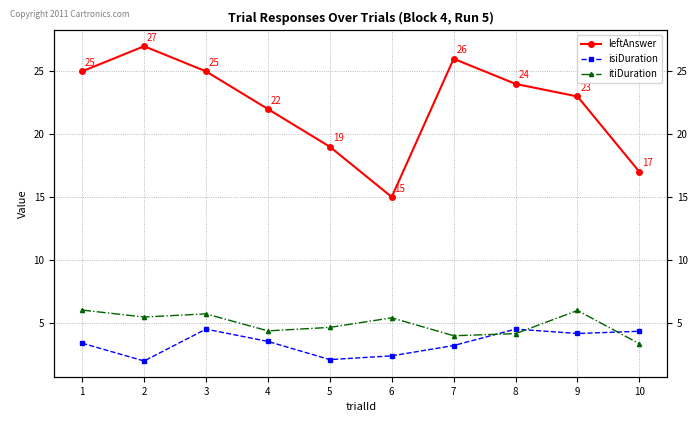

What is the lowest value of the isiDuration series?

1.9